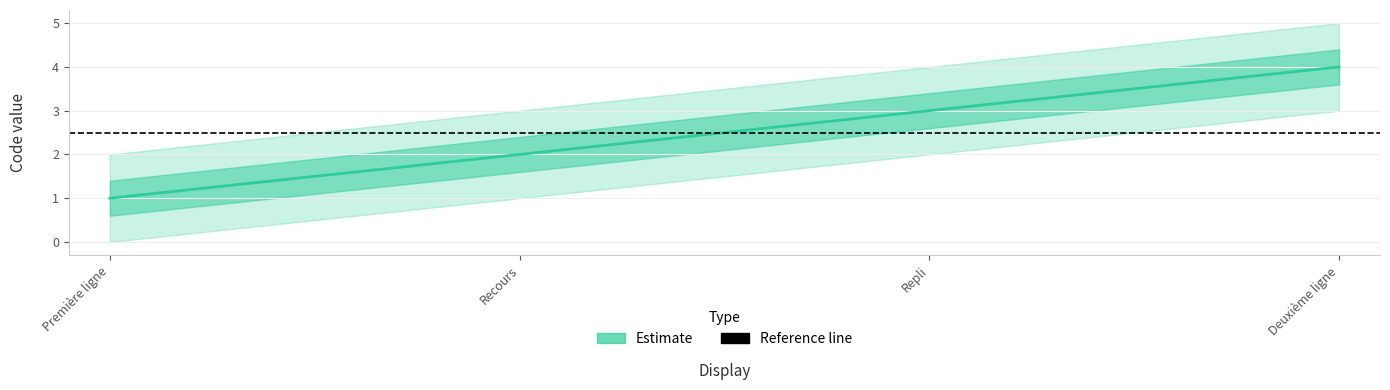

What is the value of the 3rd point from the left?

3